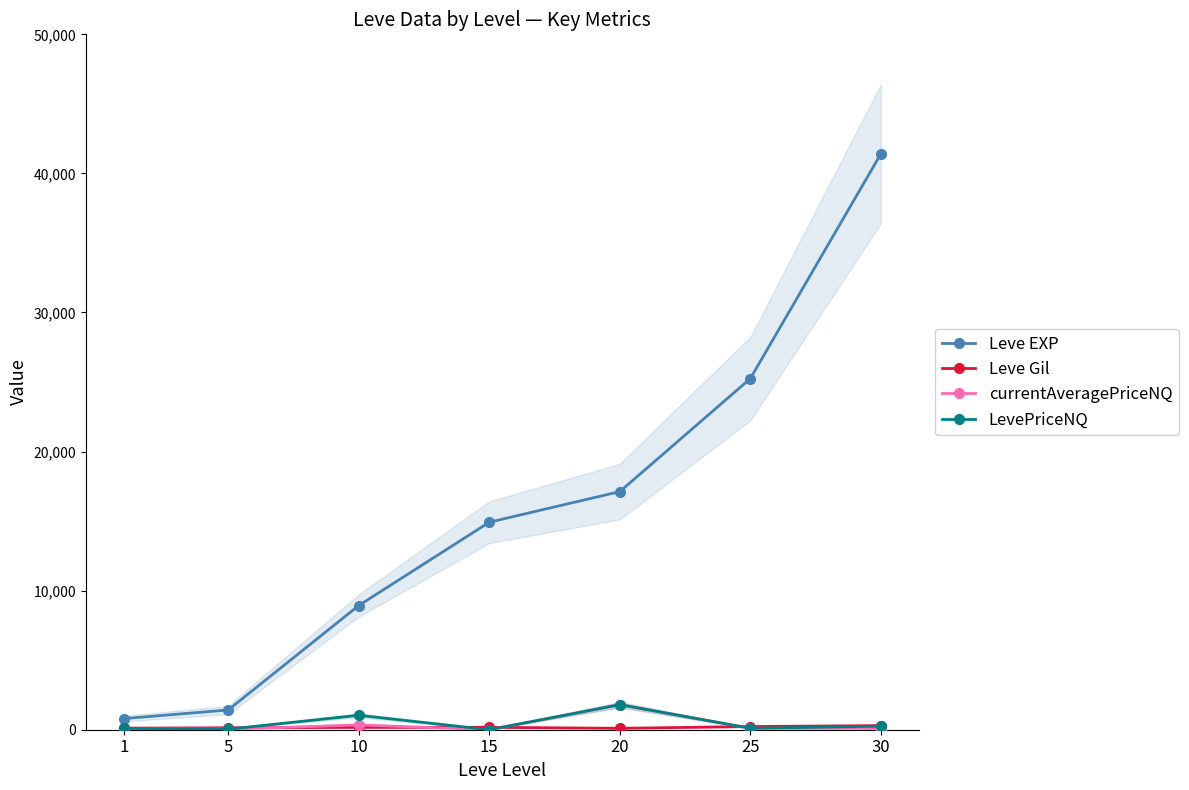

What is the greatest value displayed?

41410.0